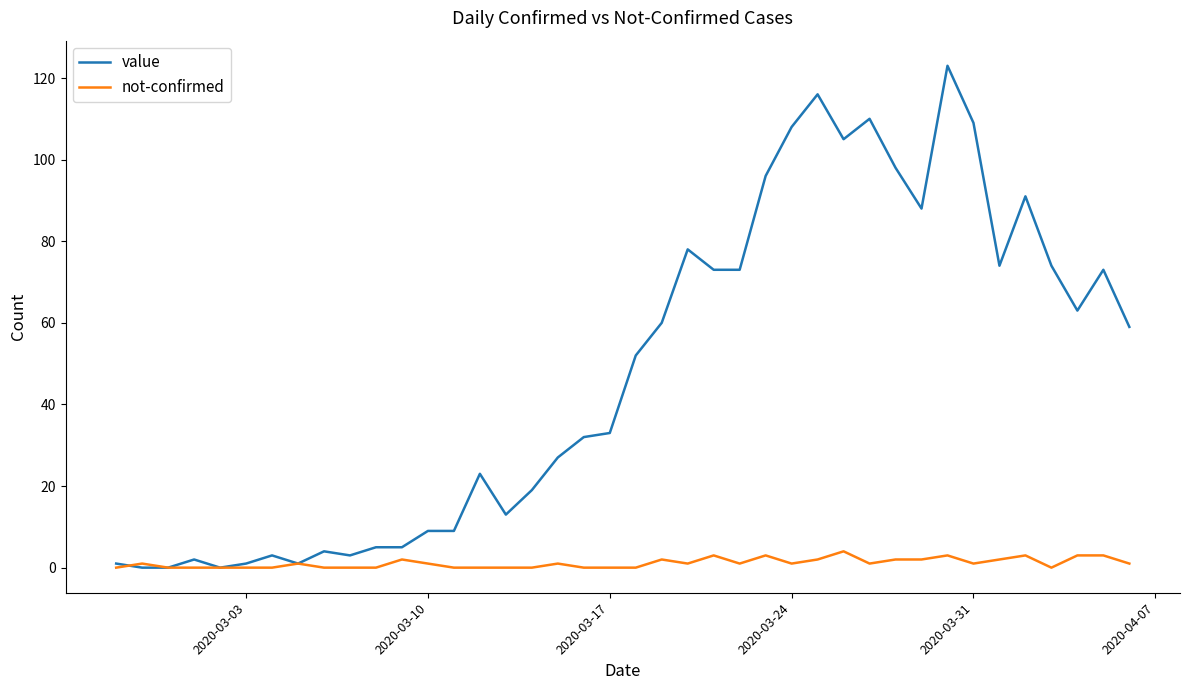

Which series has the largest range (max minus min)?

value